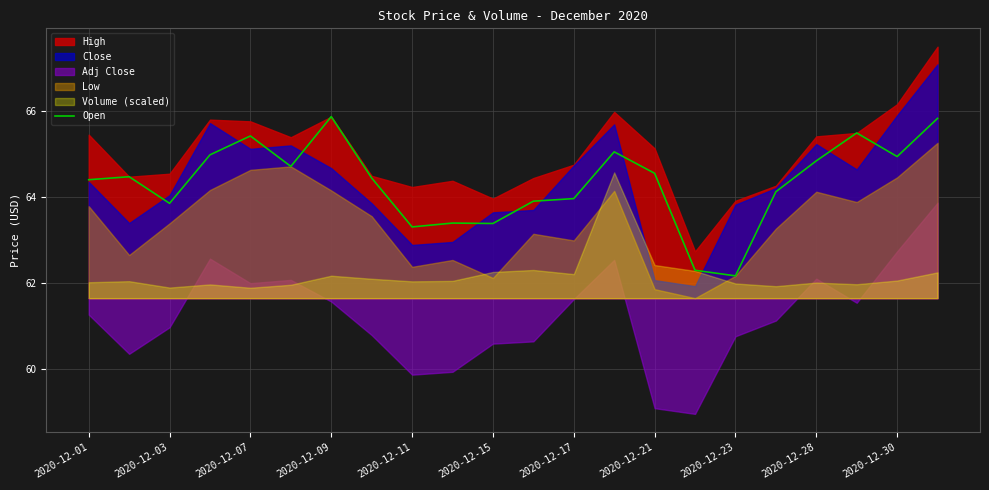

How many lines are shown in the chart?

1